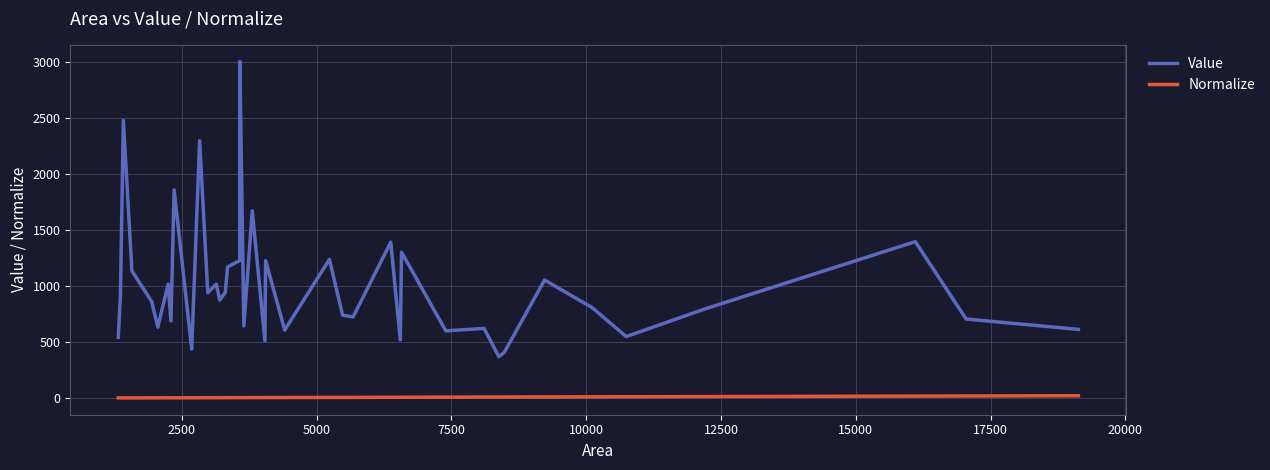

Which series has the widest spread of values?

Value